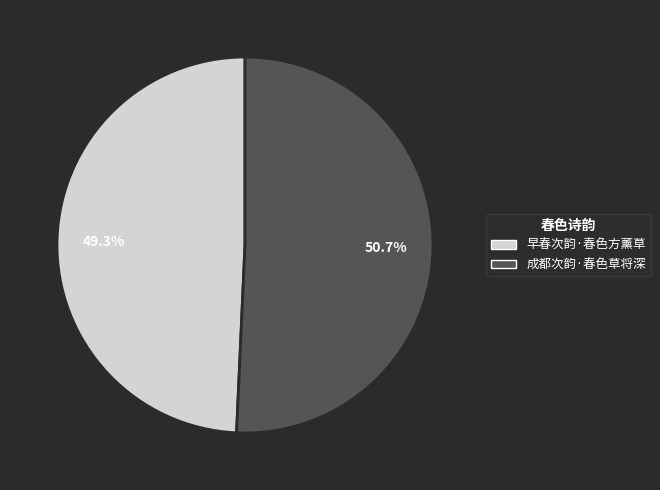

Count the number of slices in the pie.

2